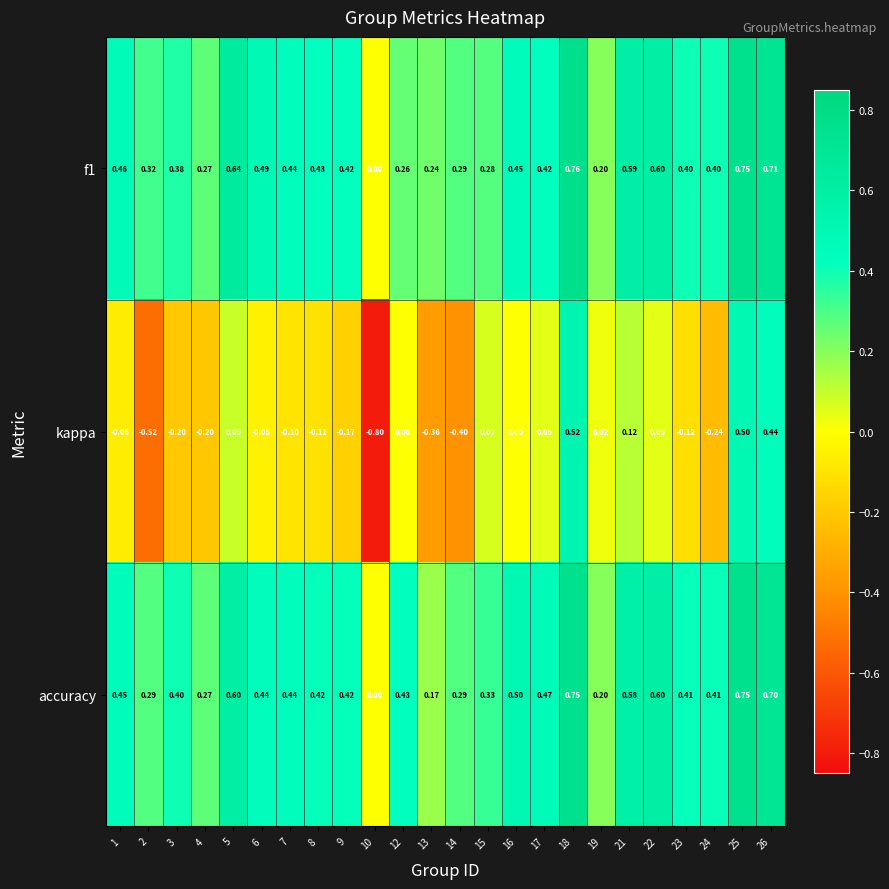

Which series has the largest total across all categories?

accuracy